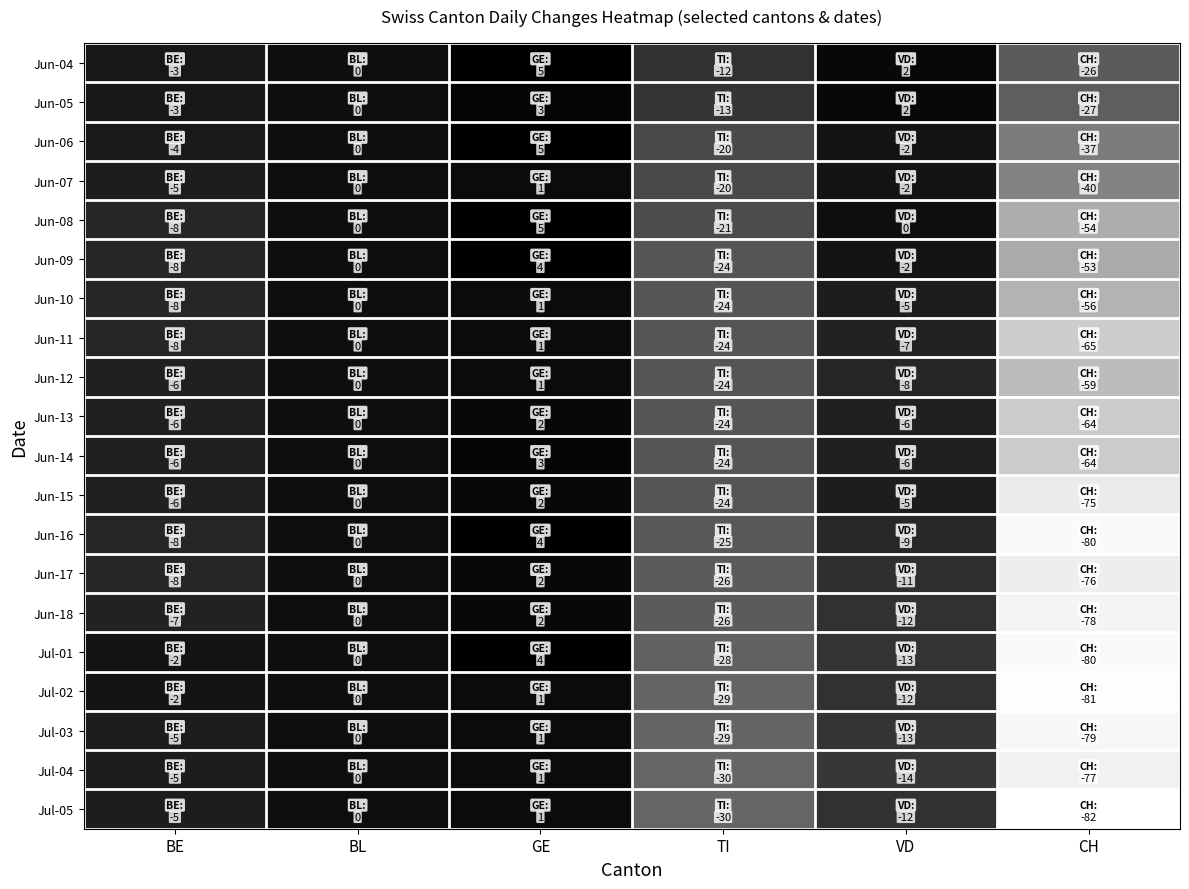

What is the spread (max minus min) of values at TI?

18